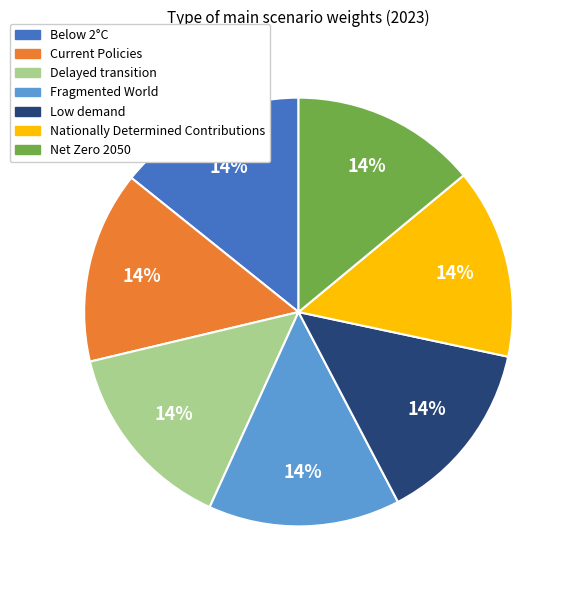

How many segments does this pie chart have?

7